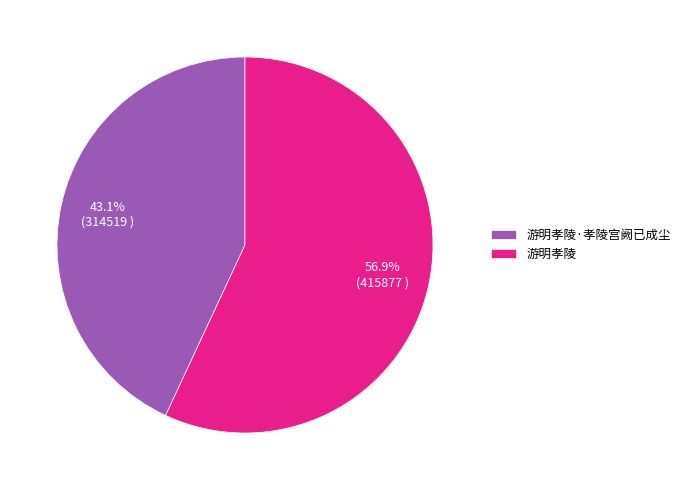

To the nearest percent, what is the combined percentage of 游明孝陵 and 游明孝陵·孝陵宫阙已成尘?

100%